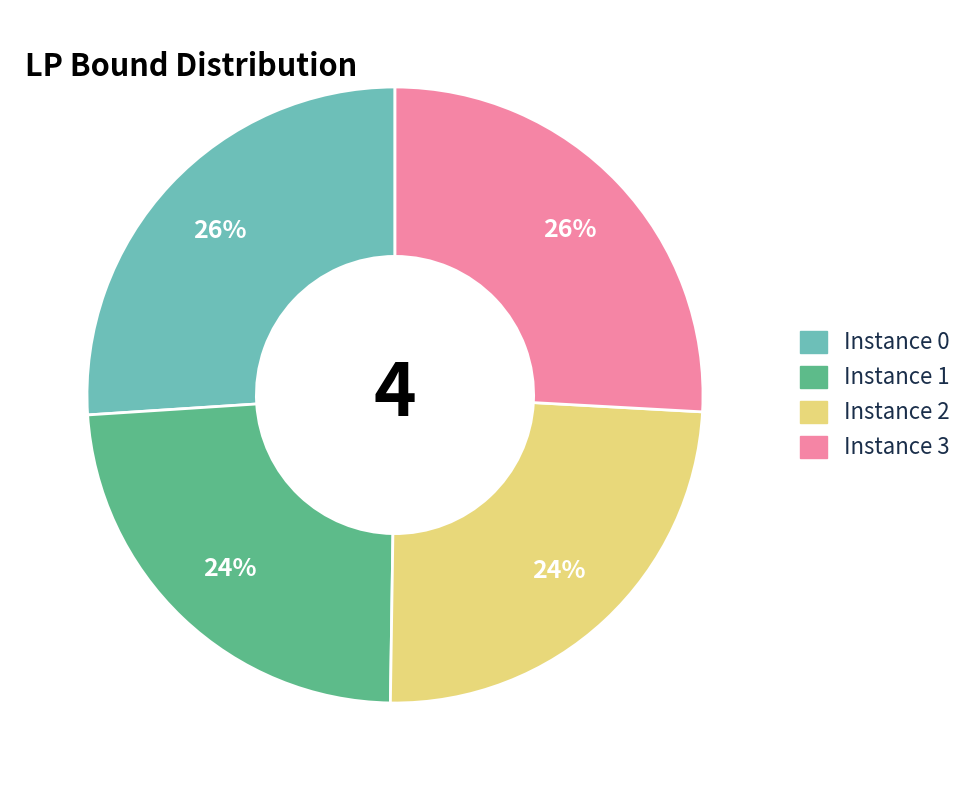

How many slices are in this pie chart?

4